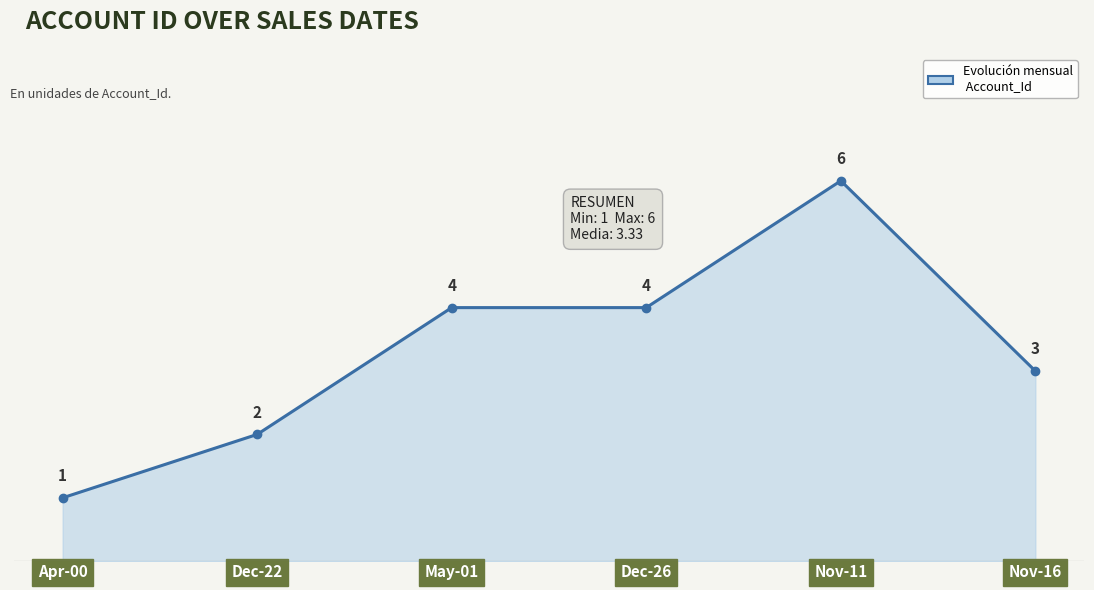

Reading right to left, transcribe all the data shown in this chart.

3	6	4	4	2	1